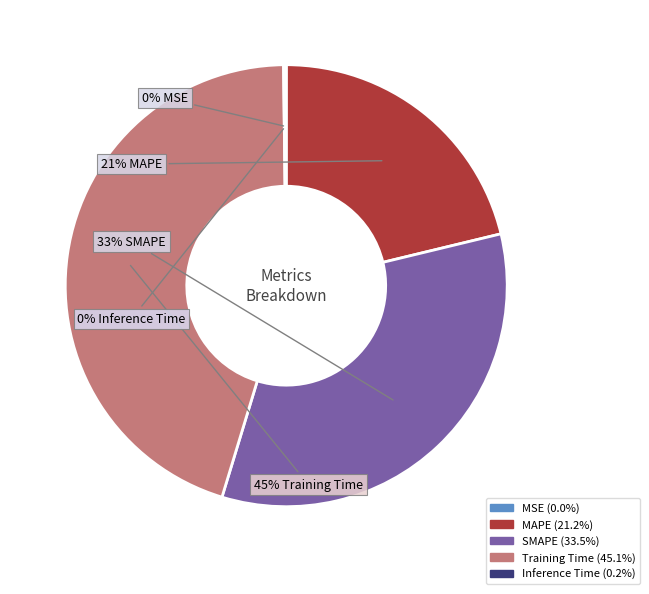

Is there any slice that represents more than half of the pie?

No